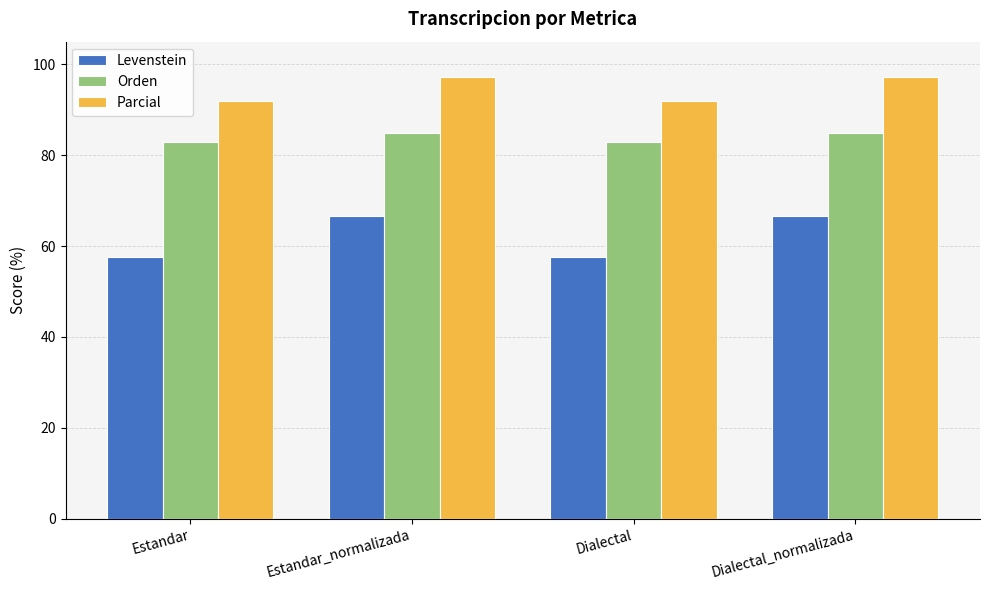

How many groups of bars are there?

4